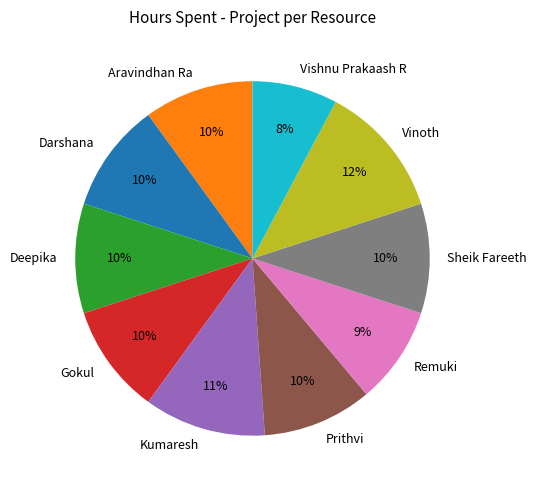

The Gokul slice represents 10% of the pie. True or false?

True